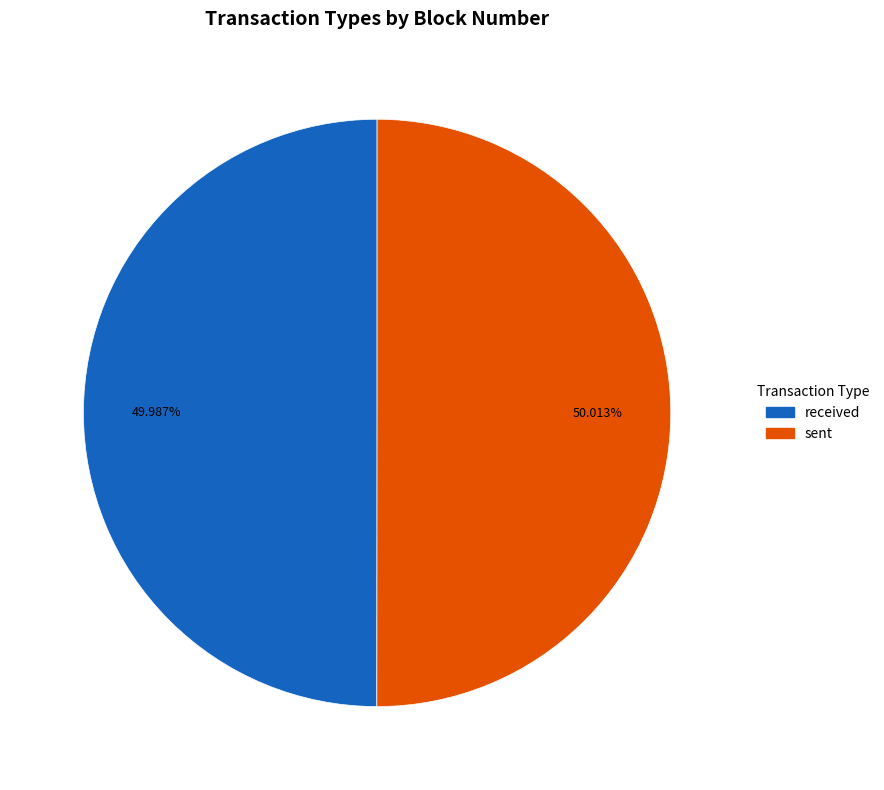

Is the sum of sent and received greater than half?

Yes